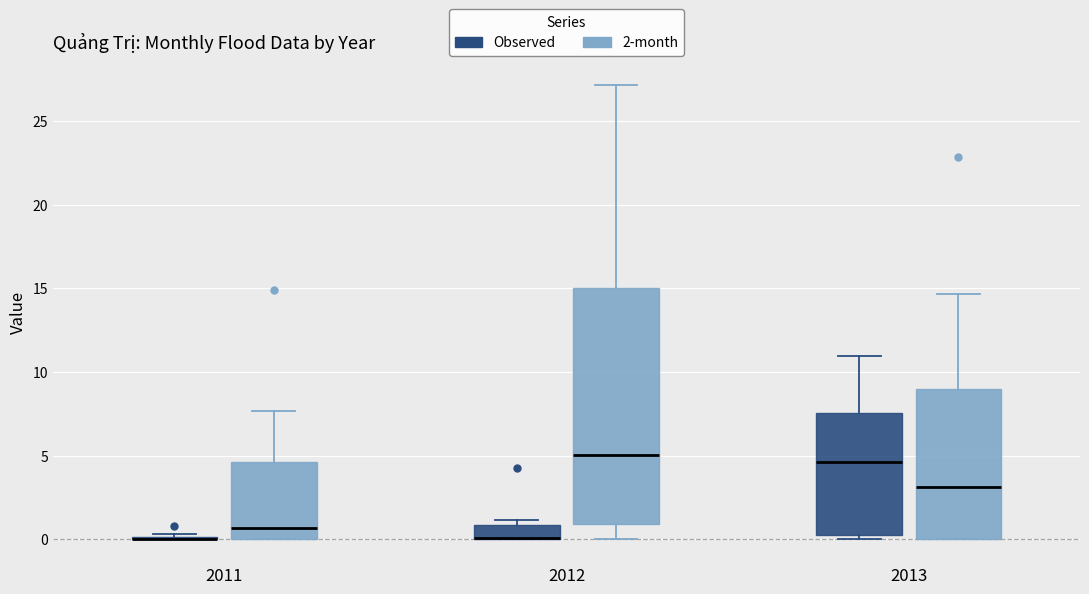

Comparing the boxes themselves (not the whiskers), which one is the tallest?

2012 (2-month)